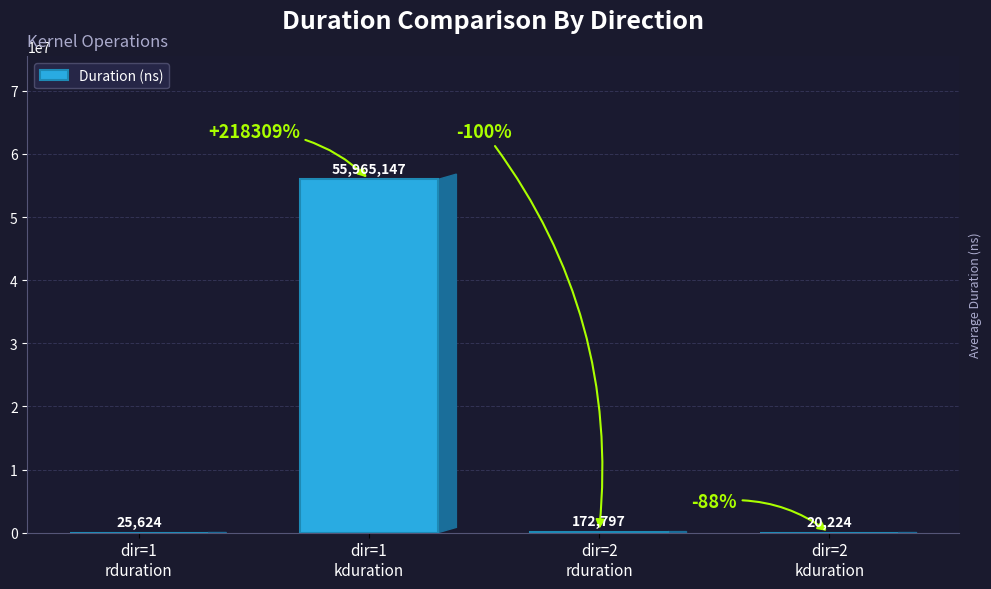

What is the greatest value displayed?

55965147